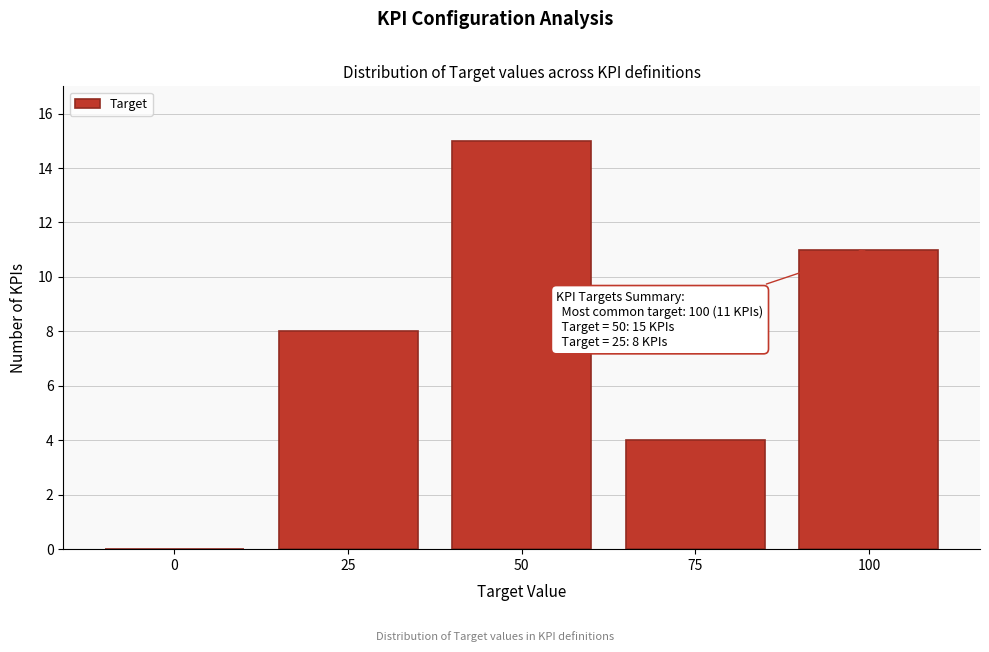

Reading left to right, what are all the values shown in this chart?

0=0	25=8	50=15	75=4	100=11